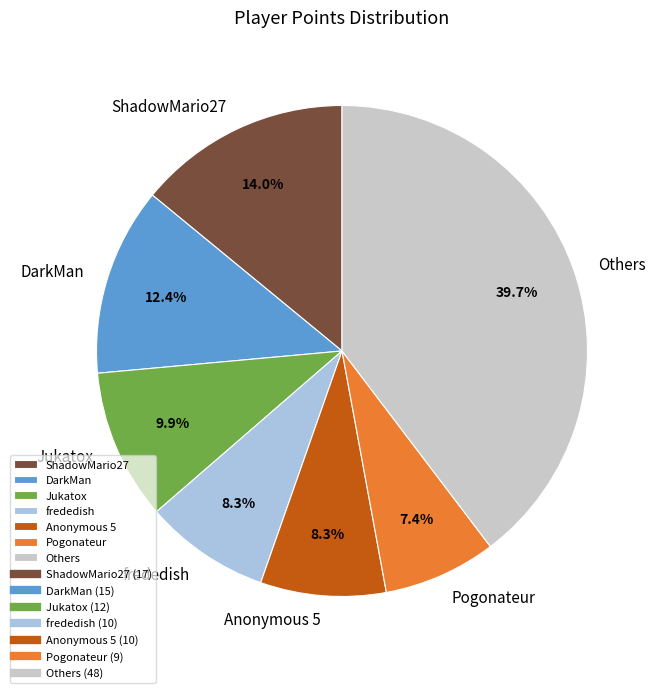

Which category has the smallest portion of the pie?

Pogonateur